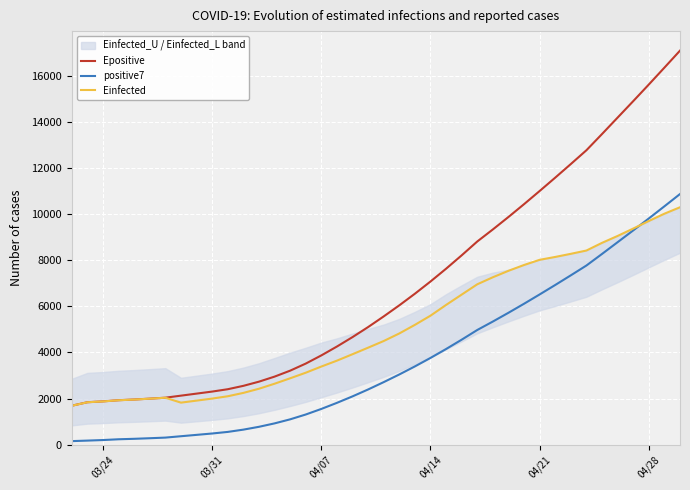

True or false: positive7 and Epositive intersect in this chart.

False